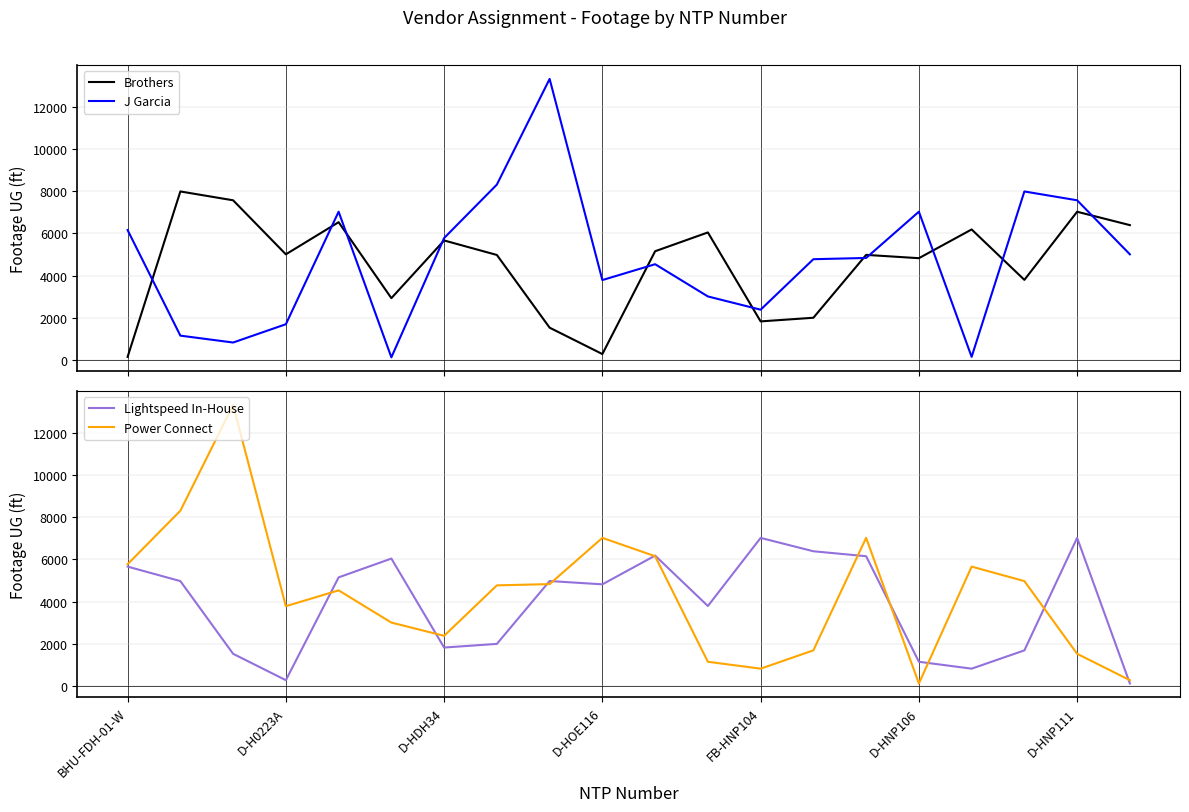

Which label corresponds to the largest value in the chart?

8